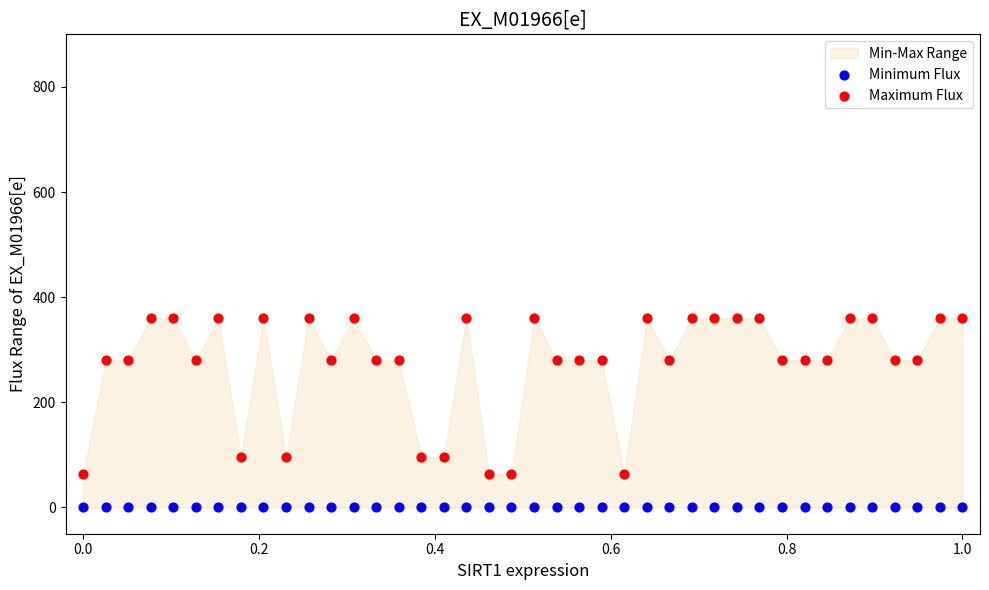

Which series contains the highest Y value?

Maximum Flux